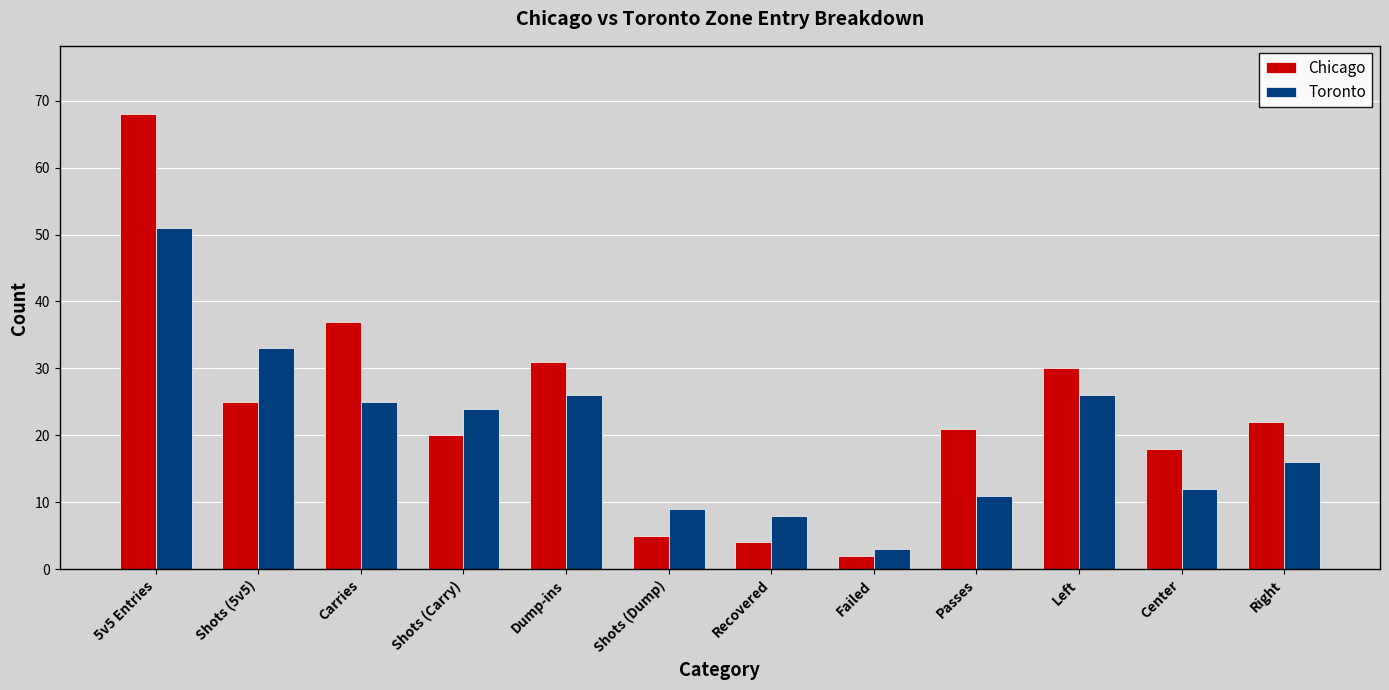

Is it true that Toronto equals 33 at Shots (Carry)?

False